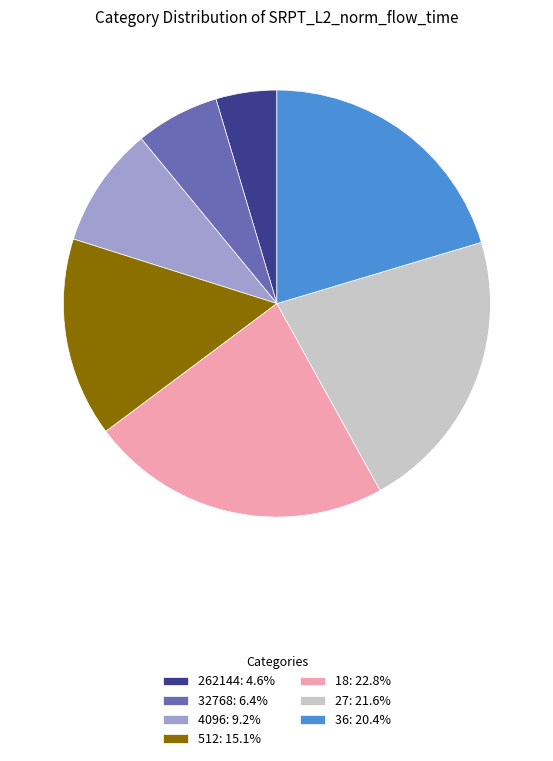

Approximately how many times larger is the value at 32768: 6.4% compared to 36: 20.4%?

0.3